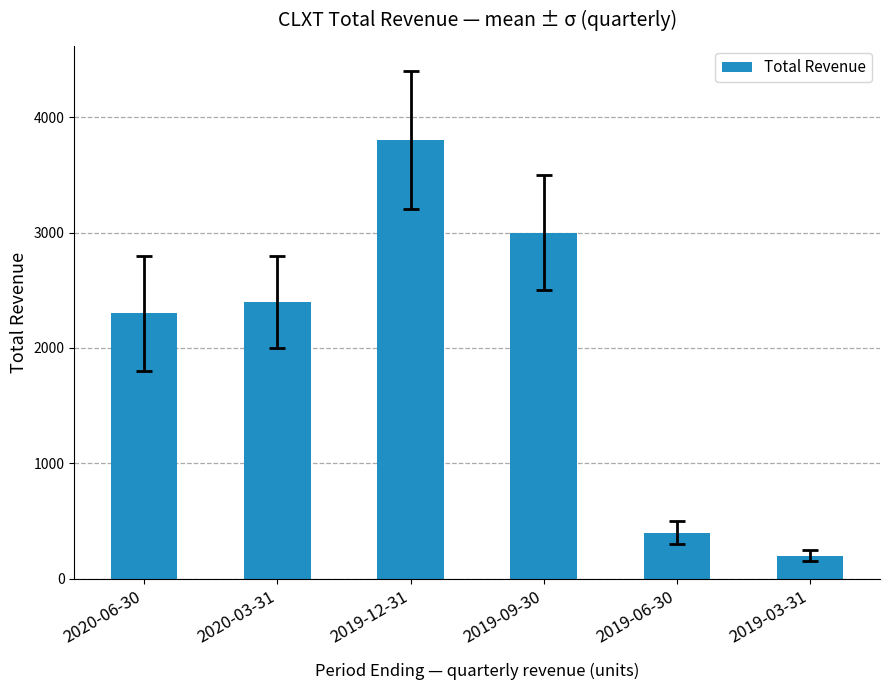

Which has a higher value, 2020-06-30 or 2019-06-30?

2020-06-30